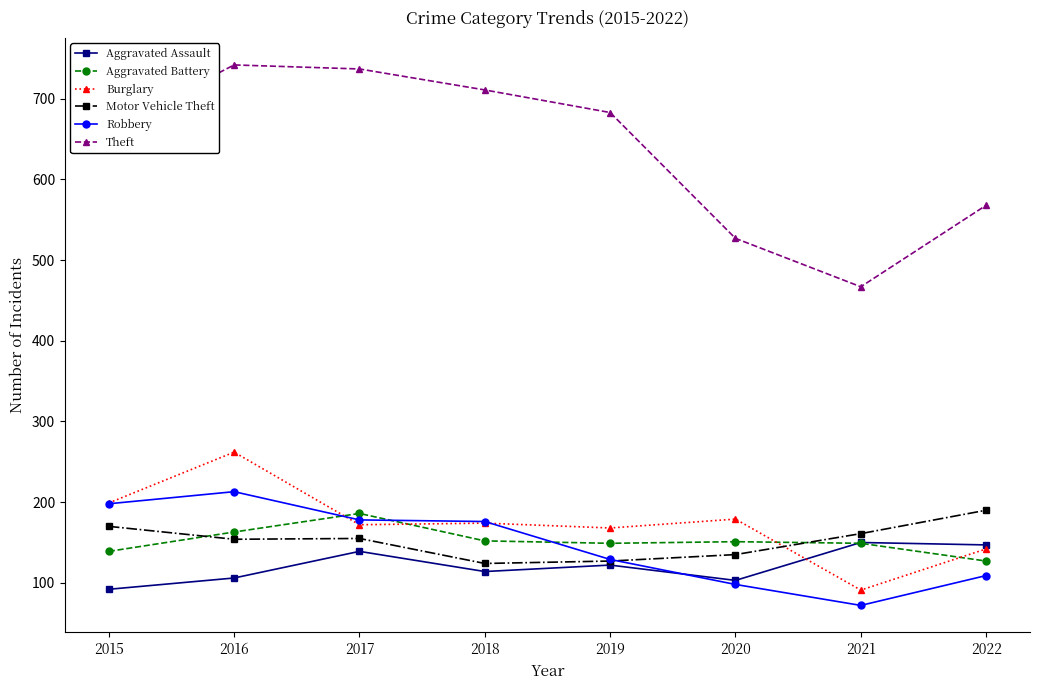

Does the chart have visible grid lines?

No